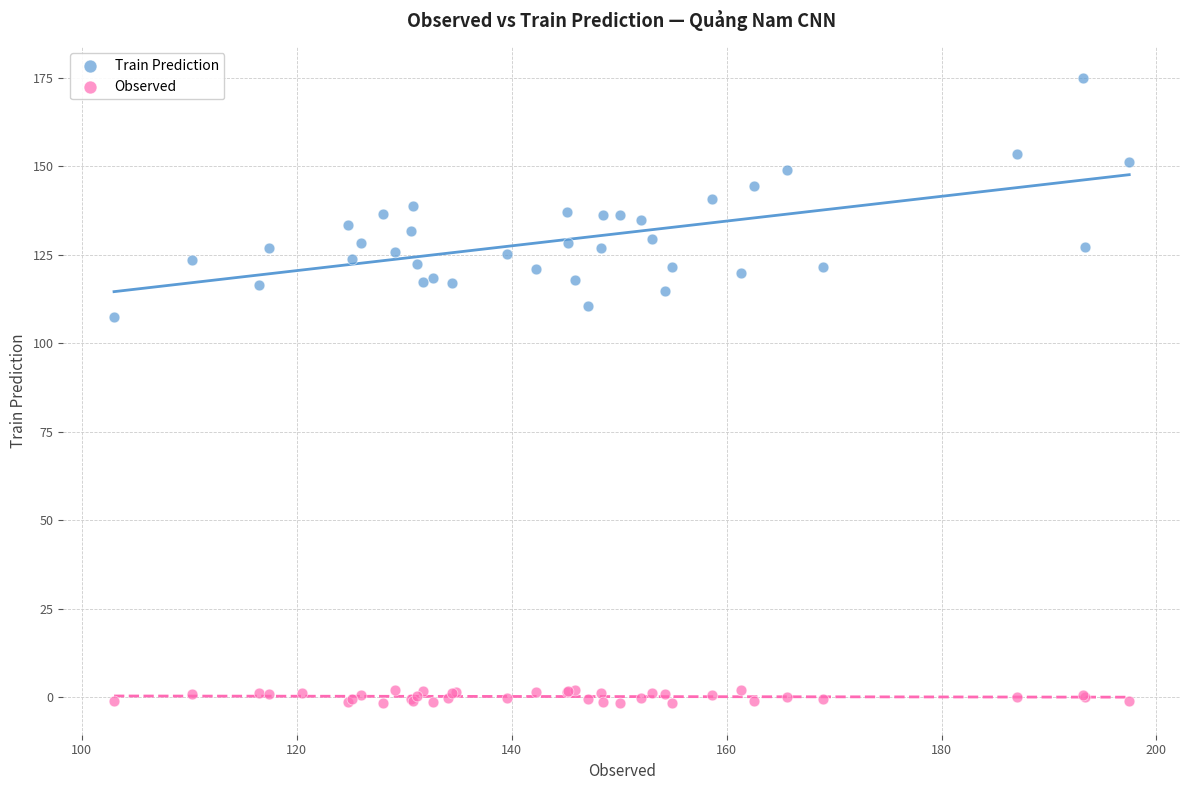

Which series has the widest spread of Y values?

Train Prediction